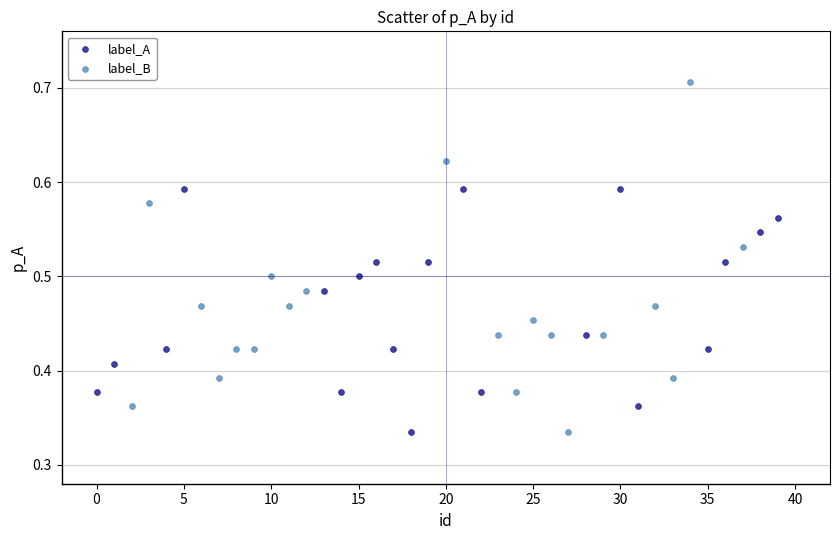

Which series has the largest Y range (max minus min)?

label_B